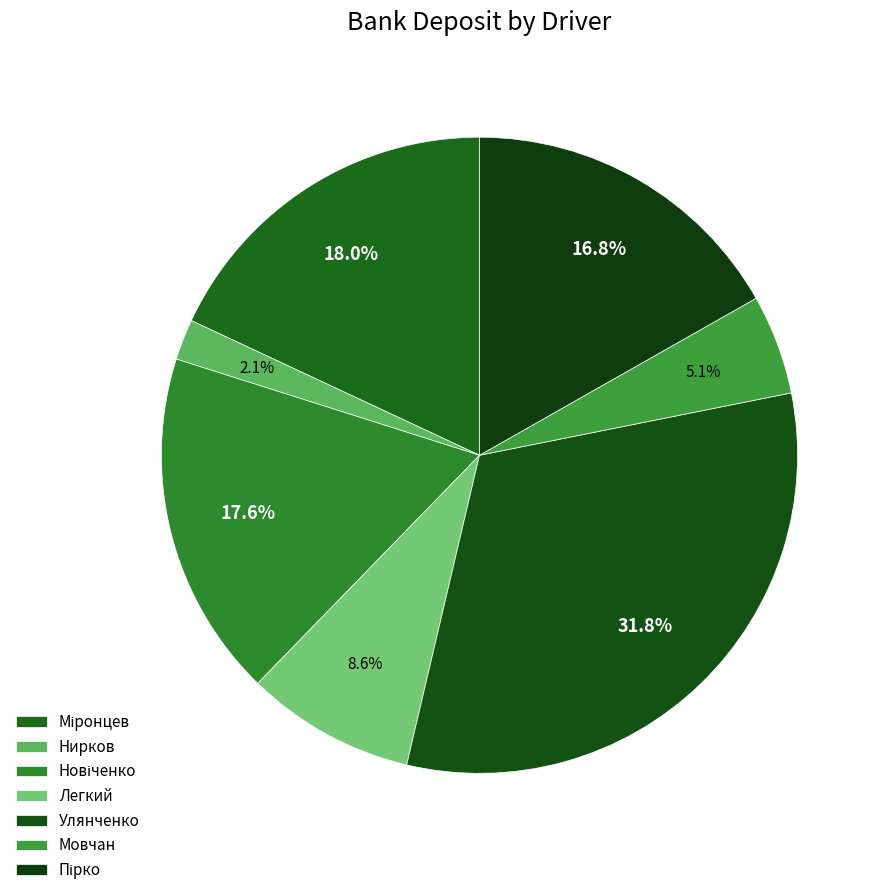

Is it true that Мовчан is 19% of the pie?

False